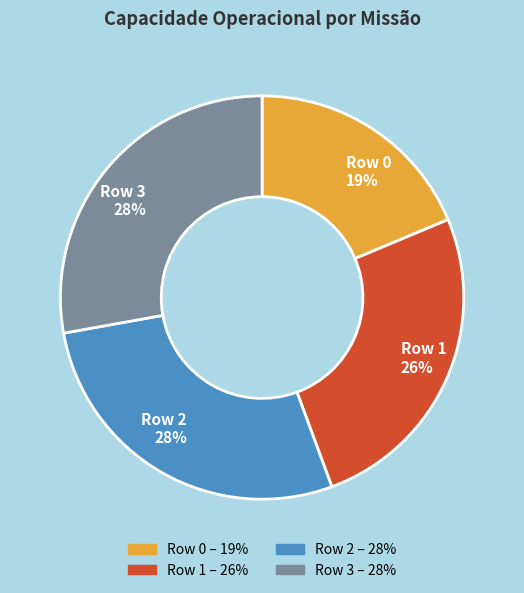

Approximately how many times larger is the value at Row 0 compared to Row 3?

0.7